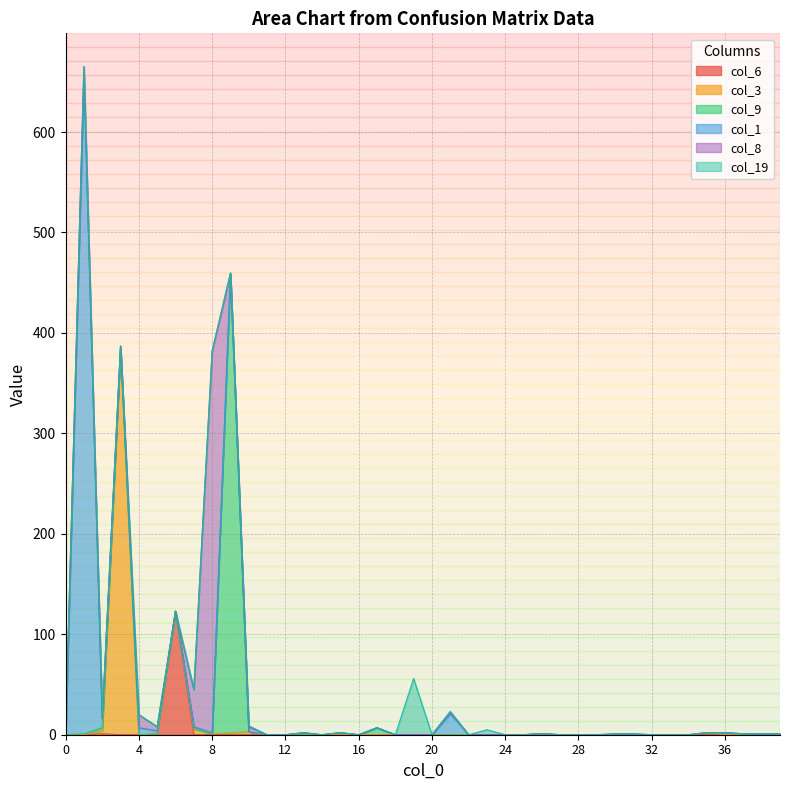

How many interior local valleys does the col_9 series have?

1